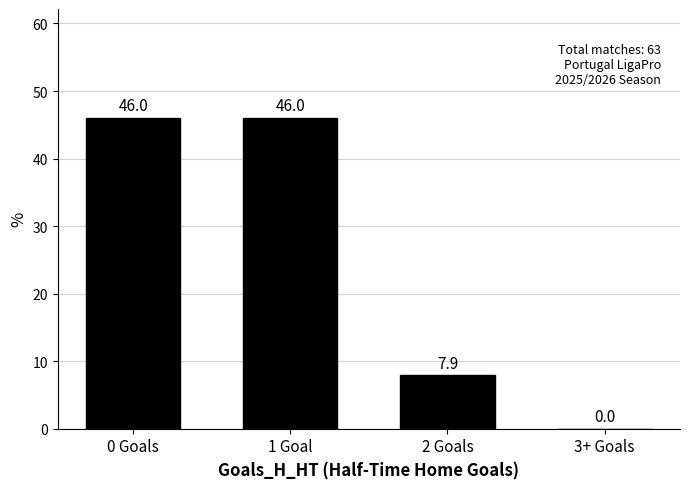

Reading left to right, what are all the values shown in this chart?

0 Goals=46.0	1 Goal=46.0	2 Goals=7.9	3+ Goals=0.0